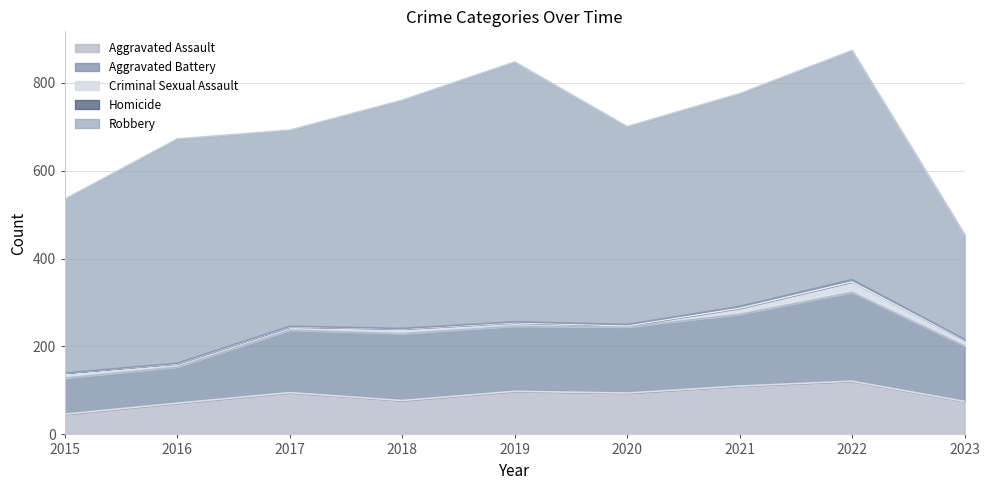

What are all the series names shown in the legend?

Aggravated Assault, Aggravated Battery, Criminal Sexual Assault, Homicide, Robbery